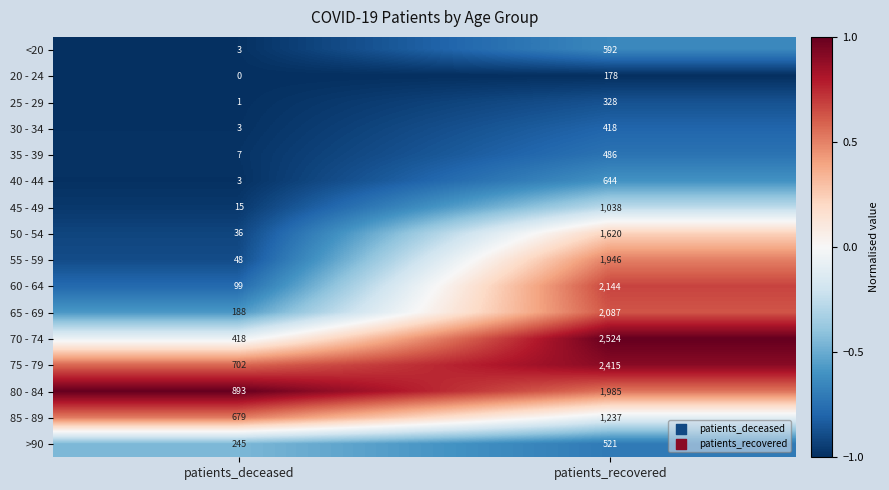

Which category has the lowest value across all series?

patients_deceased